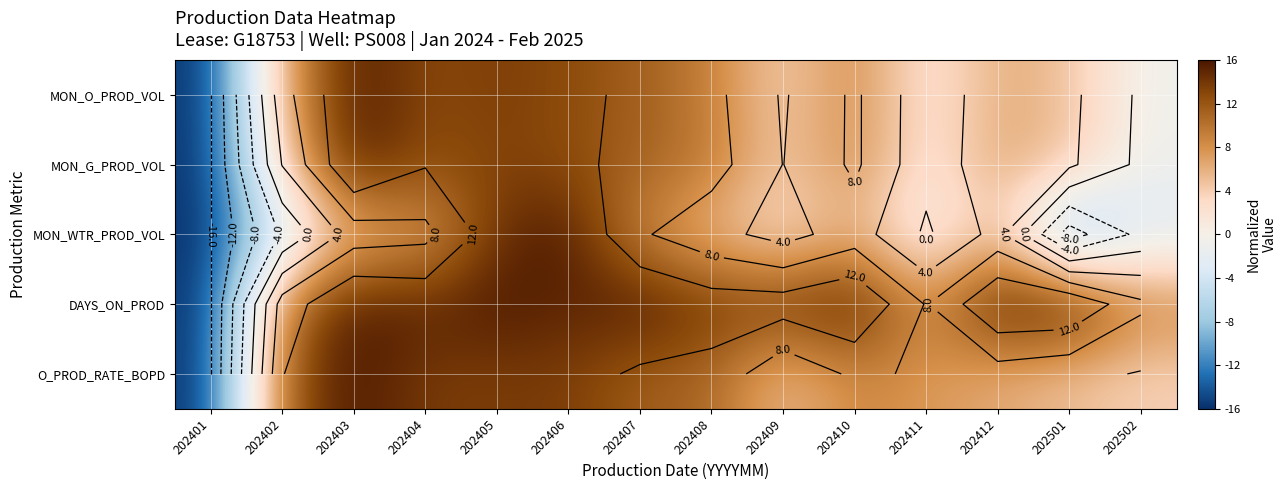

Which series has the largest range (max minus min)?

MON_O_PROD_VOL